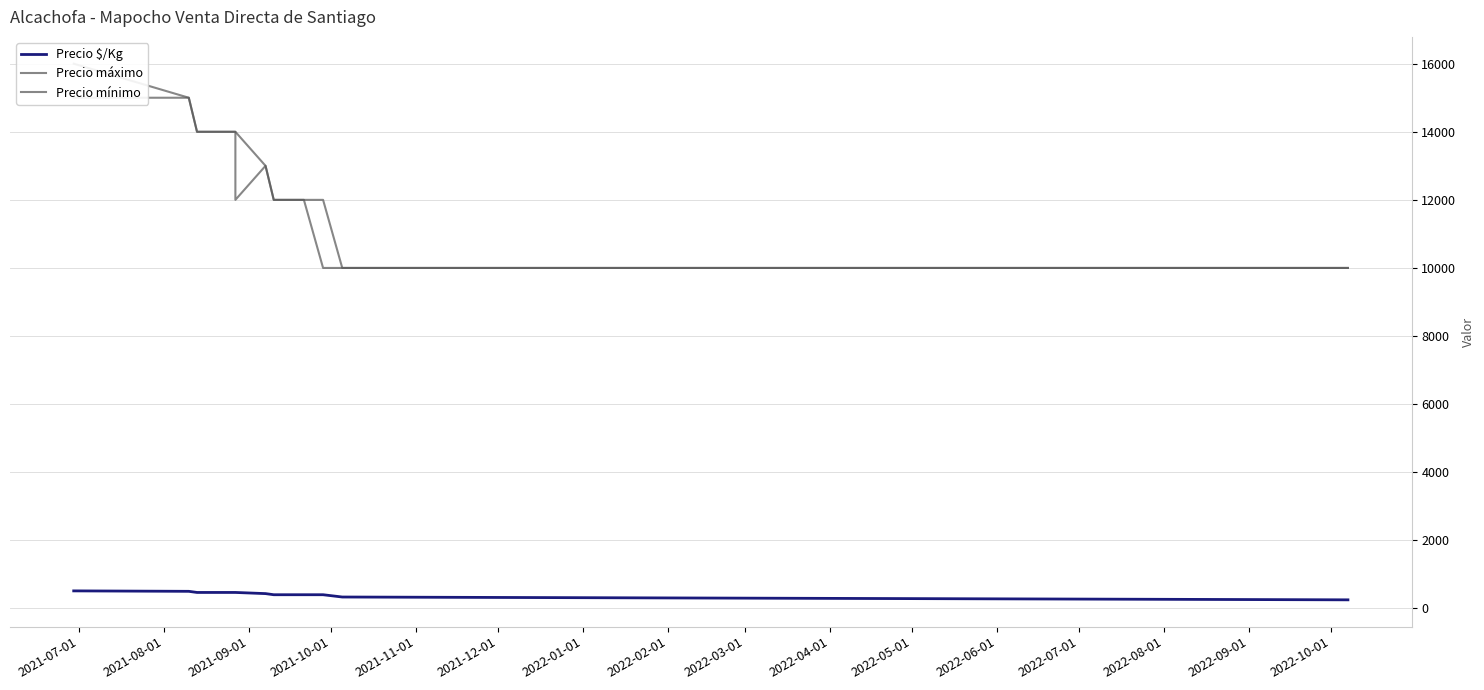

At which category is the sum across all series the highest?

2021-07-01